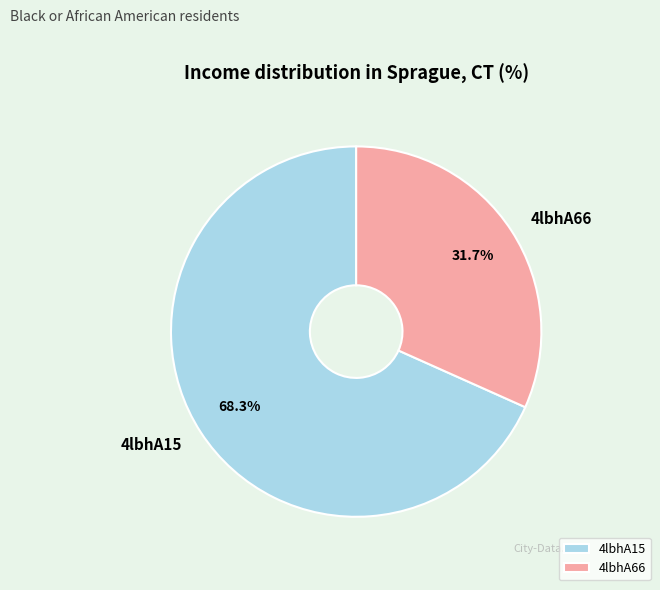

Count the number of slices in the pie.

2